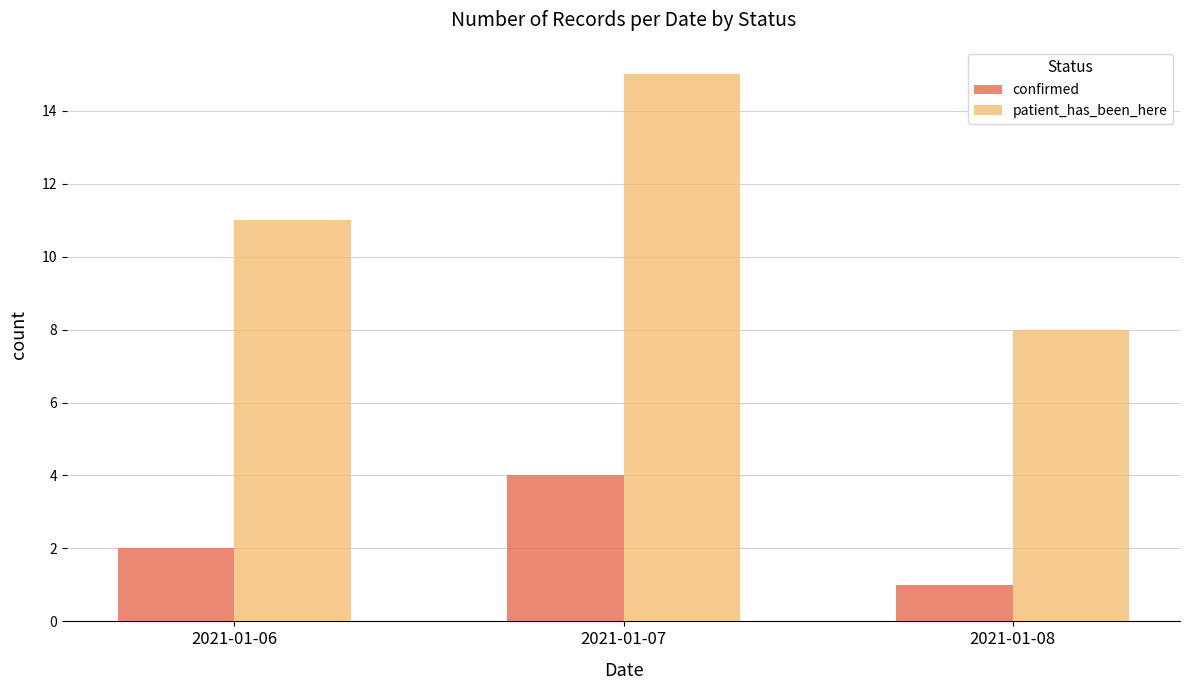

Which series changed the most between 2021-01-07 and 2021-01-08?

patient_has_been_here